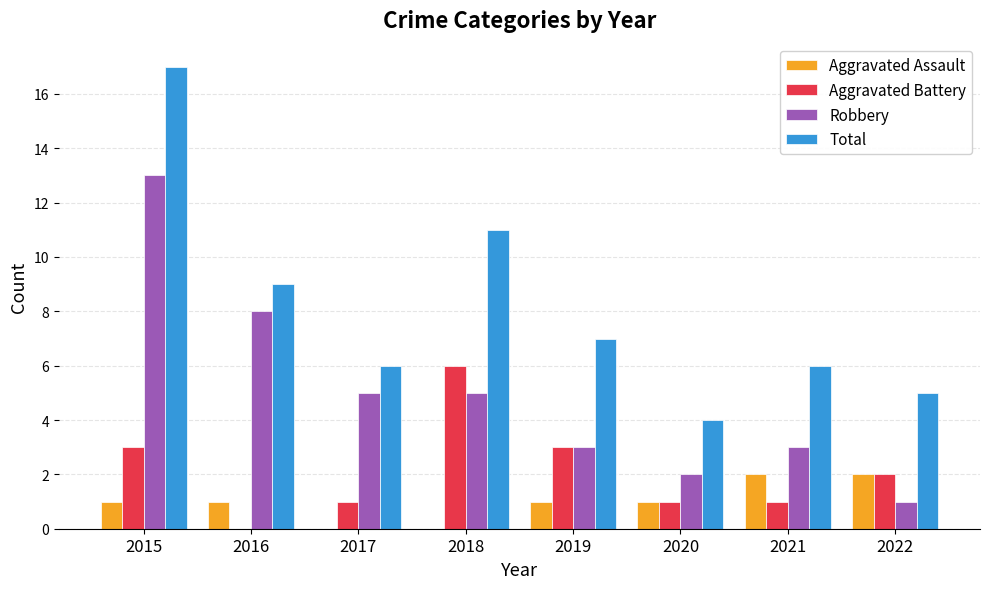

How many groups of bars are there?

8